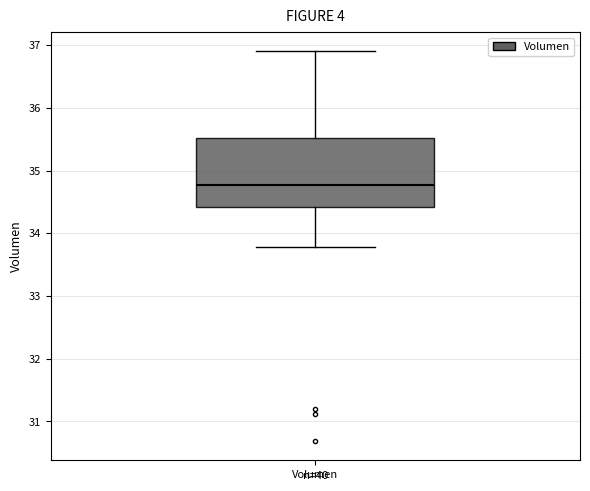

Transcribe this box plot: give where the median line is, the range the box spans, and where the two whiskers end, as read against the y-axis. The values are not printed on the chart, so give them approximately, as read against the axis.

median 34.8, box 34.4 to 35.5, whiskers 33.8 to 36.9